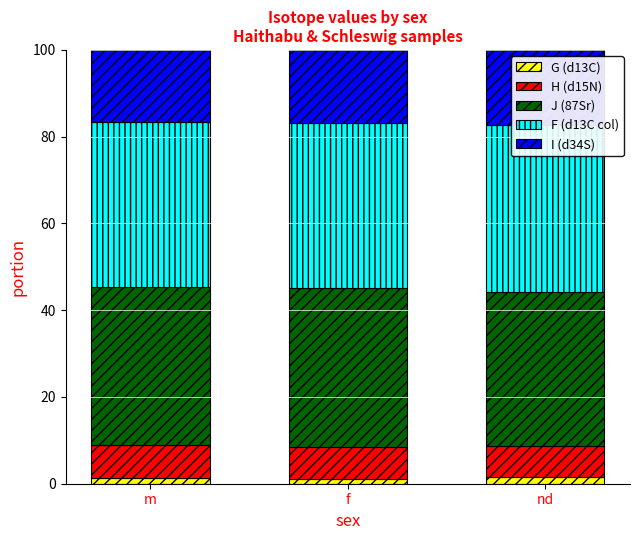

Reading left to right, transcribe all the data shown in this chart.

G (d13C): 1.3	1.2	1.6
H (d15N): 7.6	7.3	7.1
J (87Sr): 36.3	36.7	35.5
F (d13C col): 38.1	38.0	38.5
I (d34S): 16.7	16.9	17.3